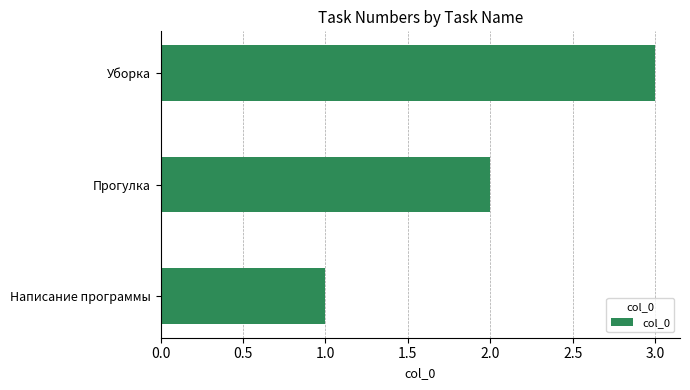

At which label is the value closest to 2?

Прогулка